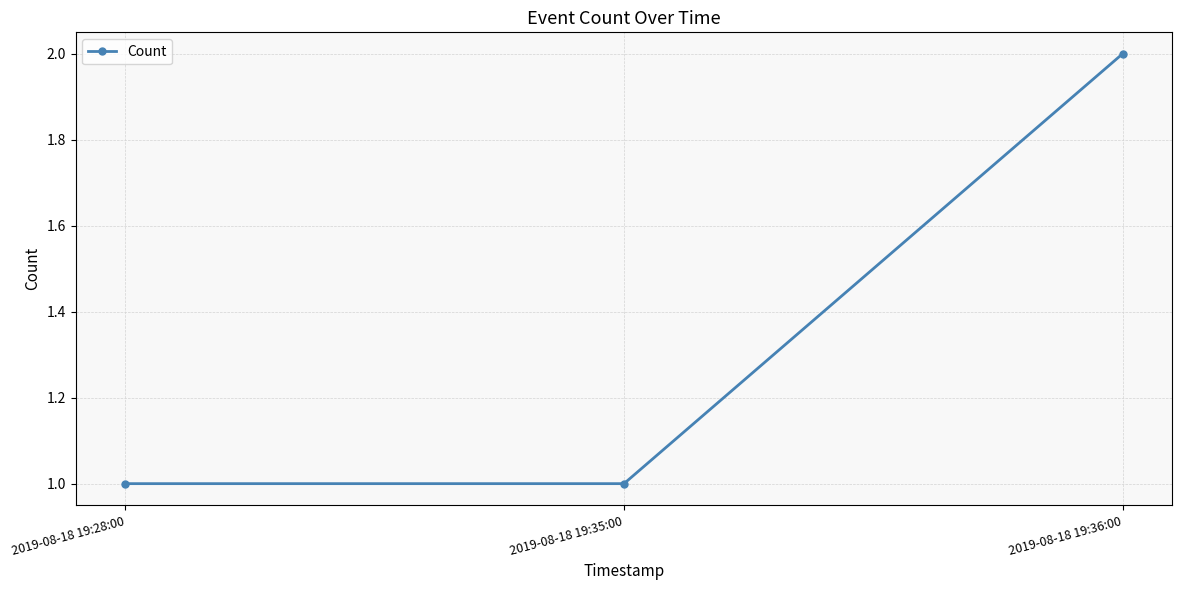

Reading right to left, what are all the values shown in this chart?

2019-08-18 19:36:00=2	2019-08-18 19:35:00=1	2019-08-18 19:28:00=1